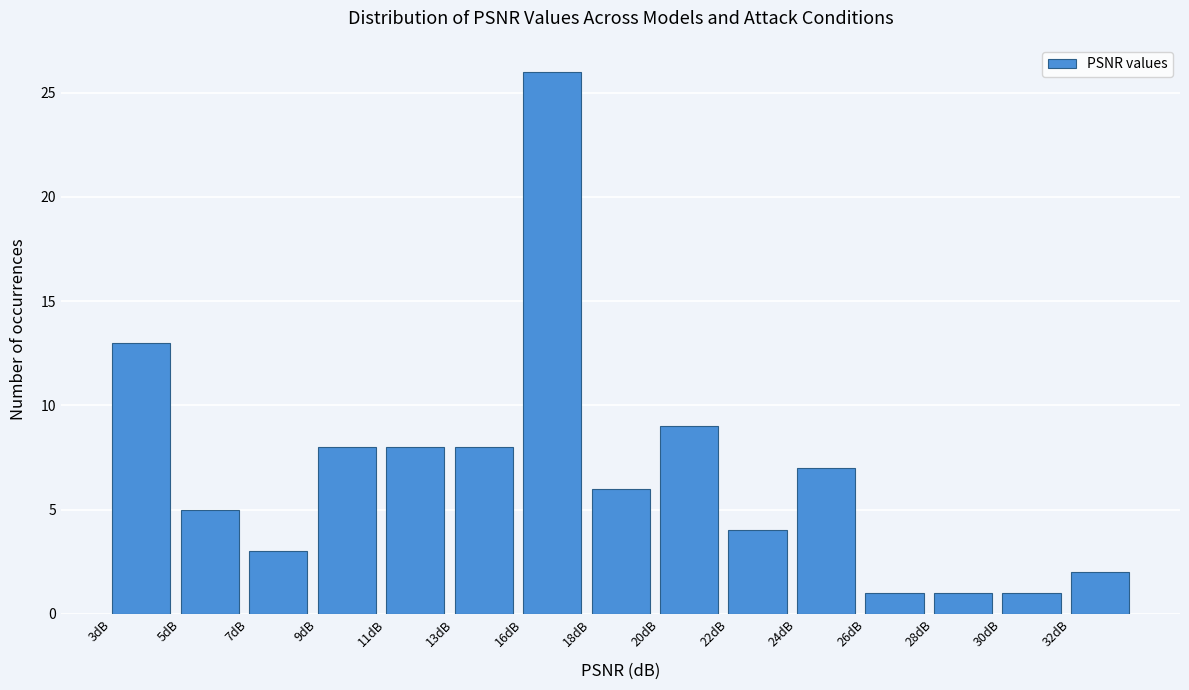

Reading left to right, extract all data points from this chart.

13	5	3	8	8	8	26	6	9	4	7	1	1	1	2